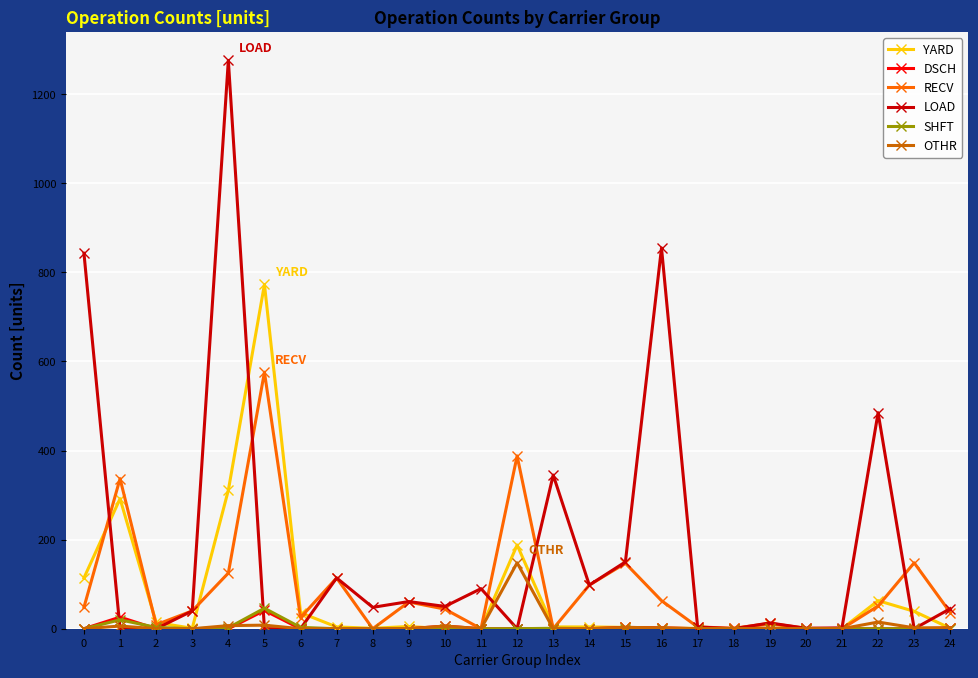

Which series has the largest range (max minus min)?

LOAD